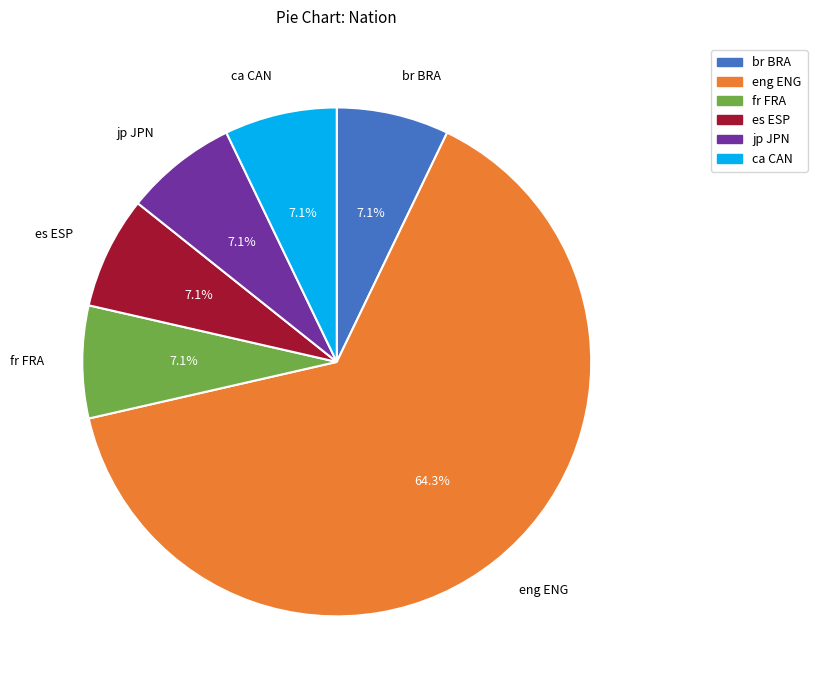

To the nearest percent, what percentage of the pie is eng ENG?

64%